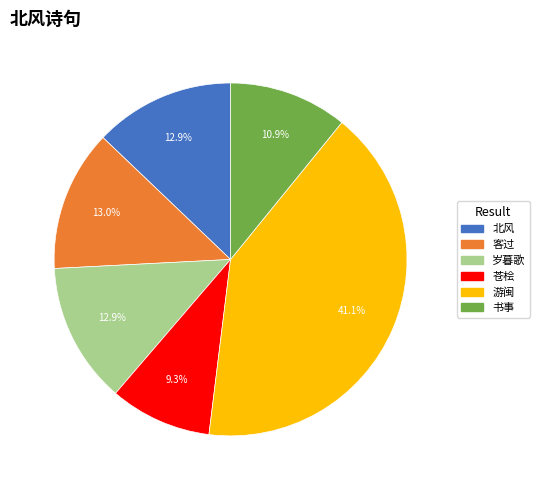

Does any single category account for the majority?

No